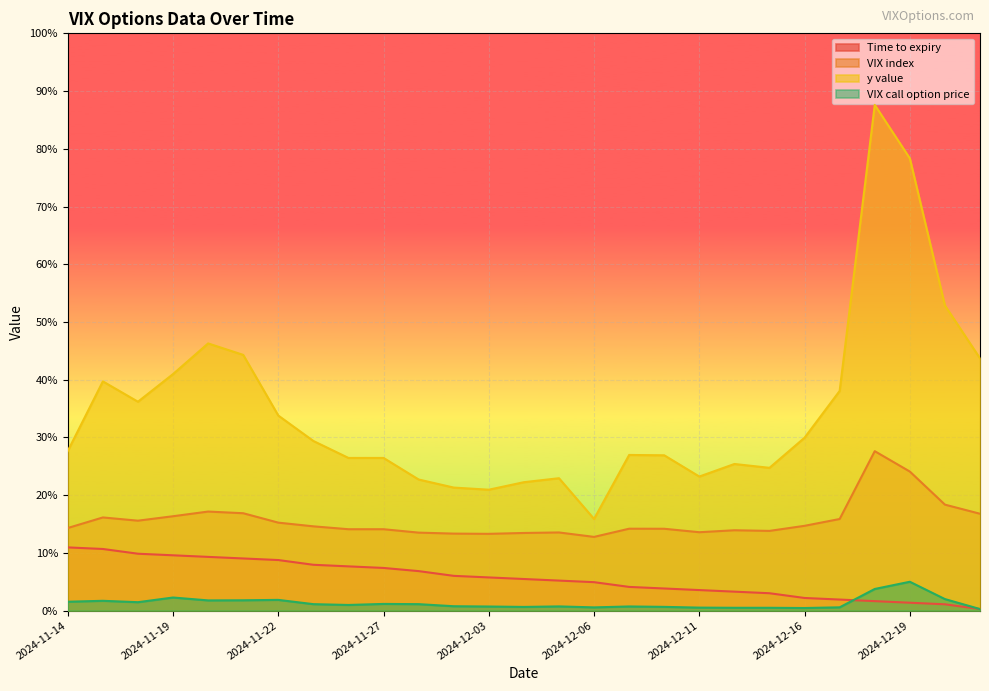

Which has a higher value, 2024-11-25 or 2024-11-26?

2024-11-25